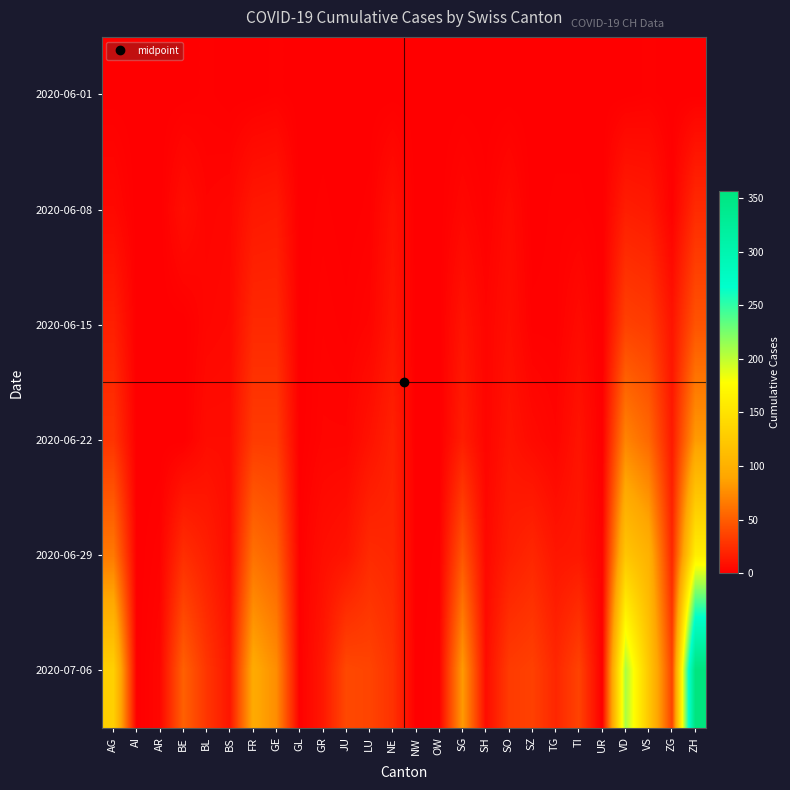

Count the number of data series in this chart.

6